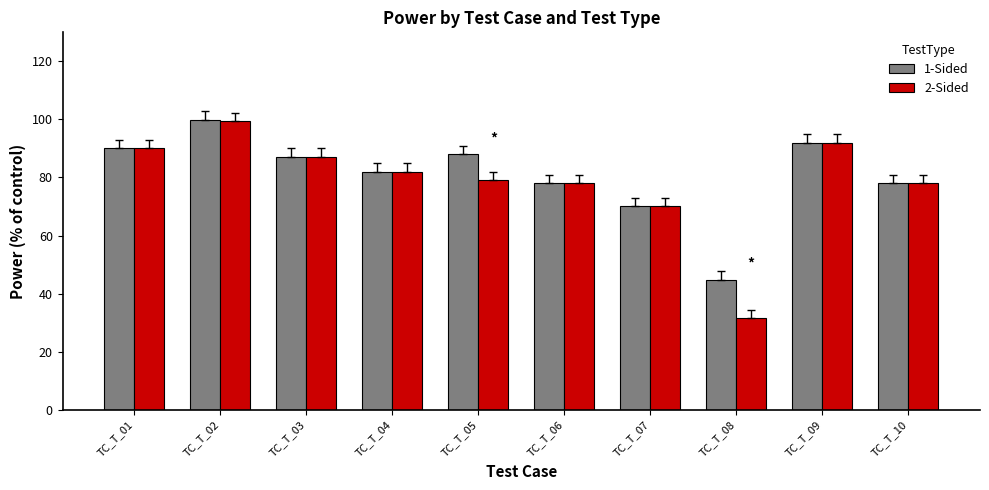

At which label does 2-Sided reach its minimum?

TC_T_08